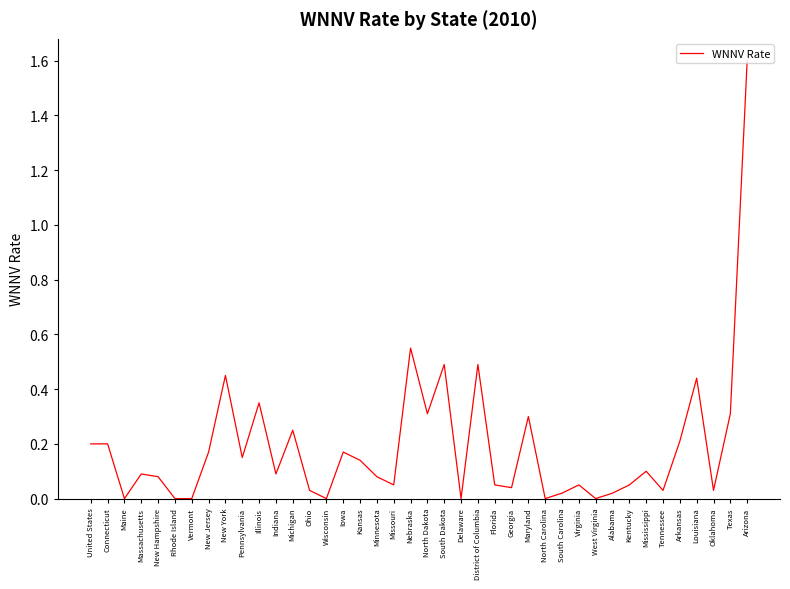

What position from the right is Missouri?

22